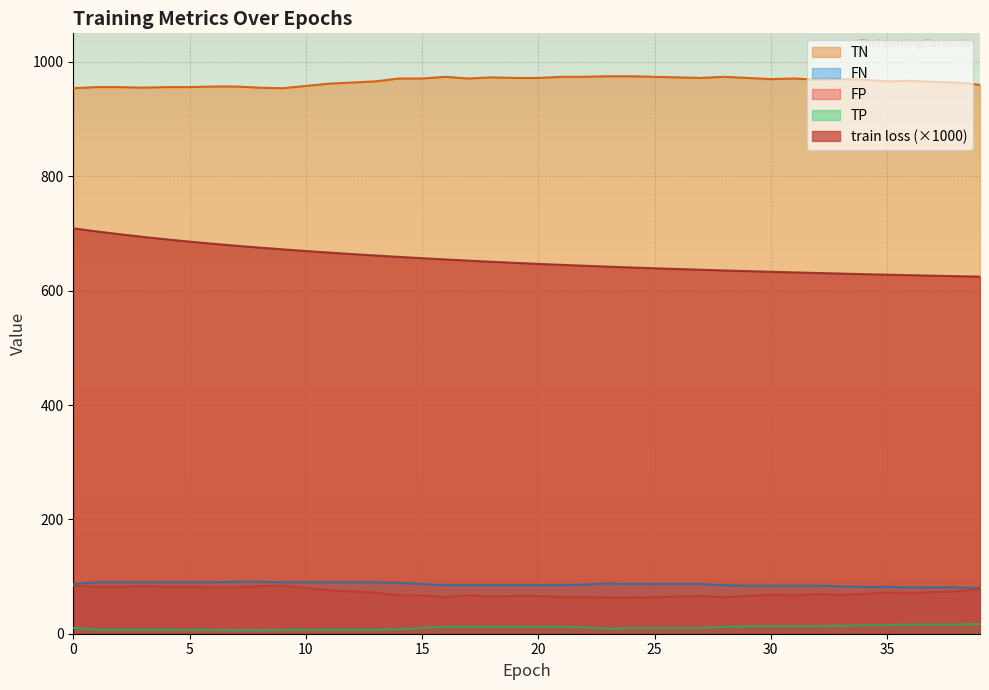

Which series has the largest total across all categories?

TN